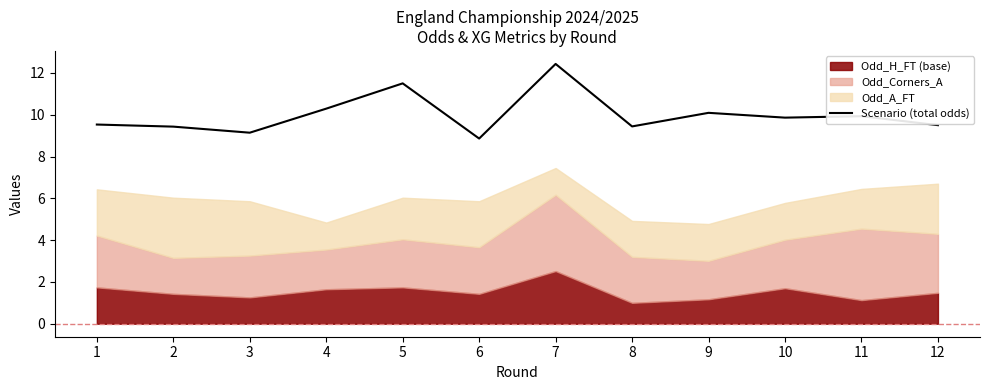

Which label corresponds to the smallest value in the chart?

6